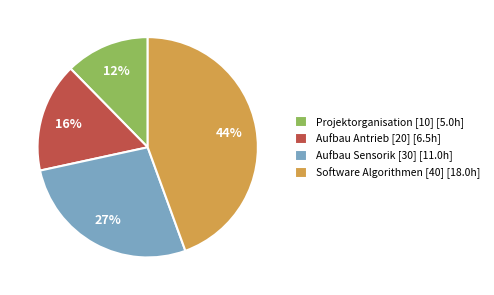

Between Software Algorithmen [40] and Projektorganisation [10], which is larger?

Software Algorithmen [40]